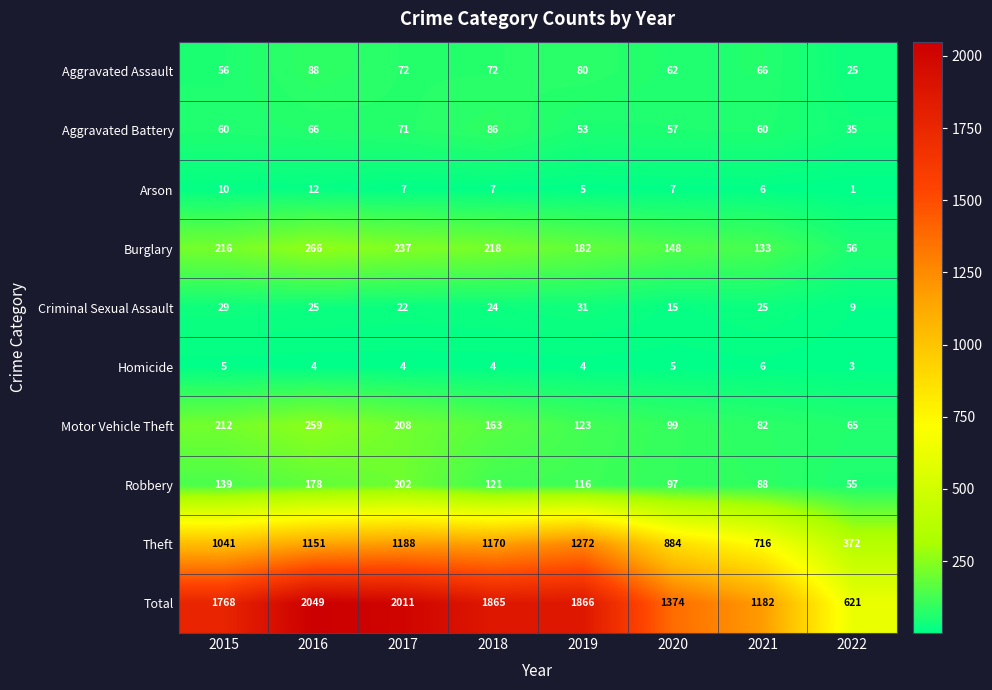

At which category is the sum across all series the highest?

2016